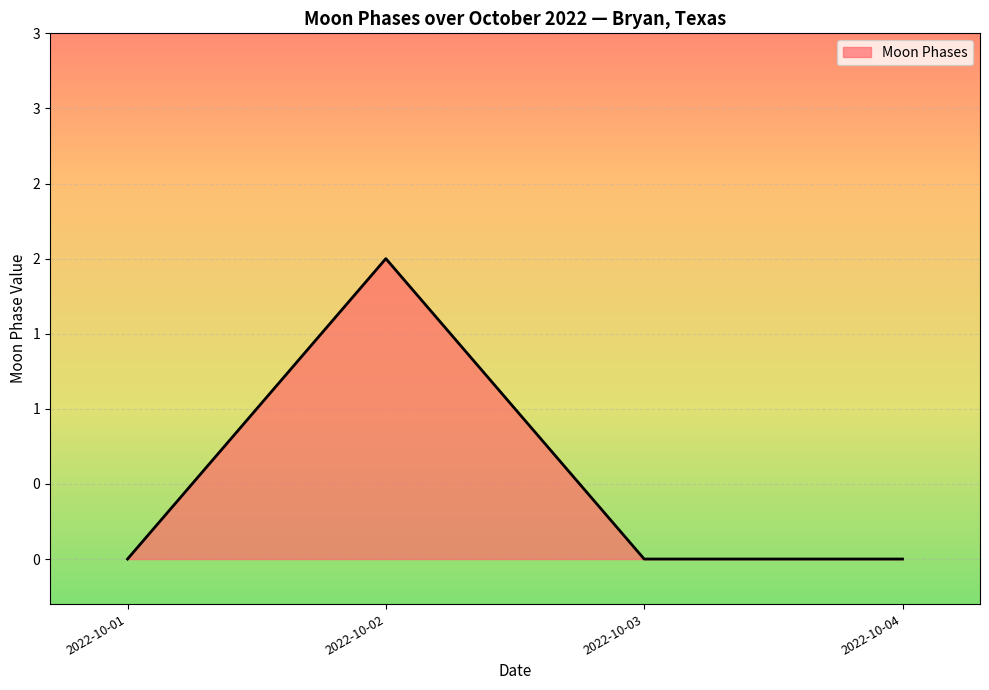

Does the chart have visible grid lines?

Yes